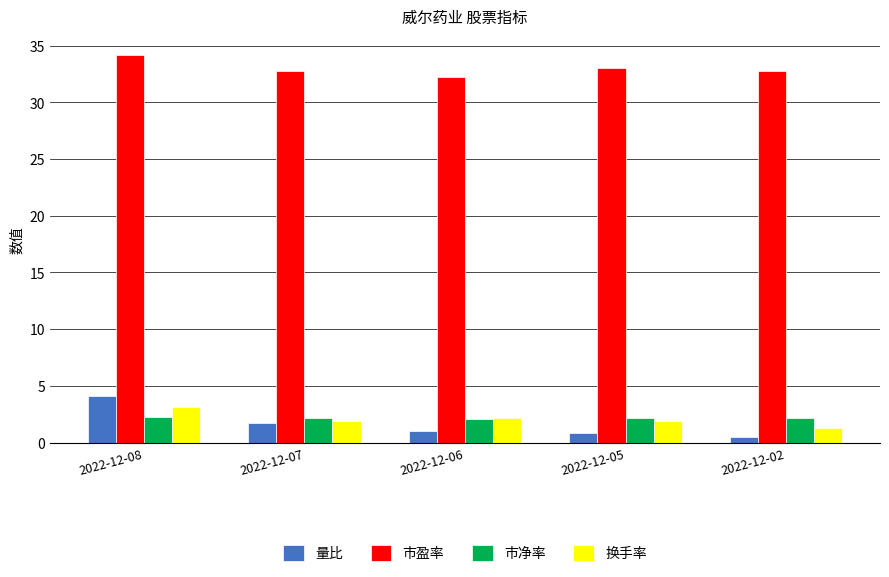

The value of 市盈率 at 2022-12-05 is 51.4. True or false?

False